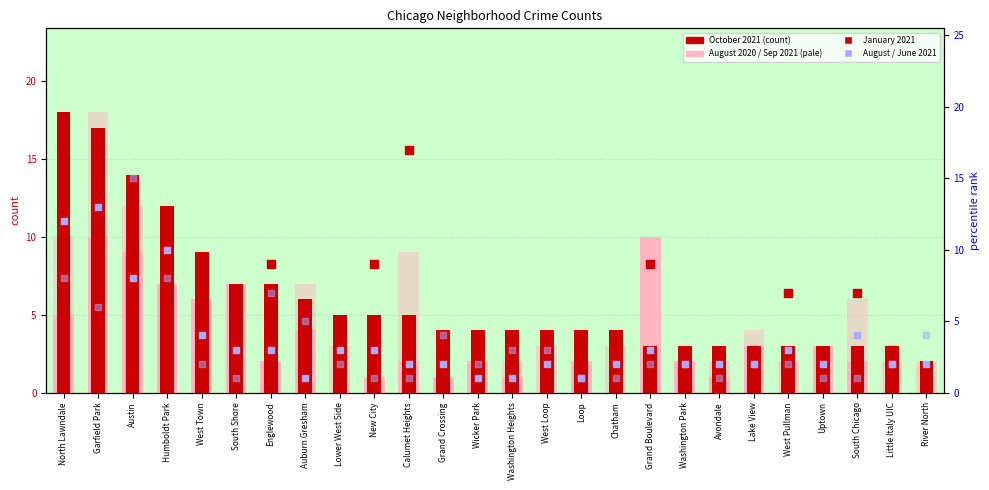

At which category is the sum across all series the highest?

Garfield Park